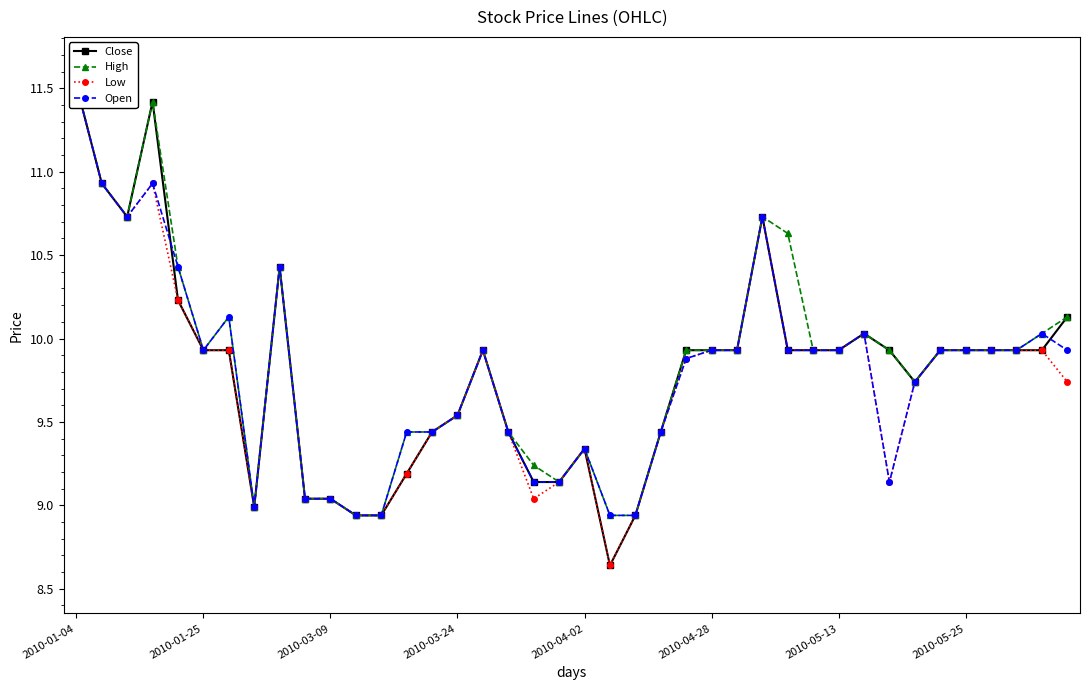

True or false: Low has more than 2 points higher than both neighbors.

True